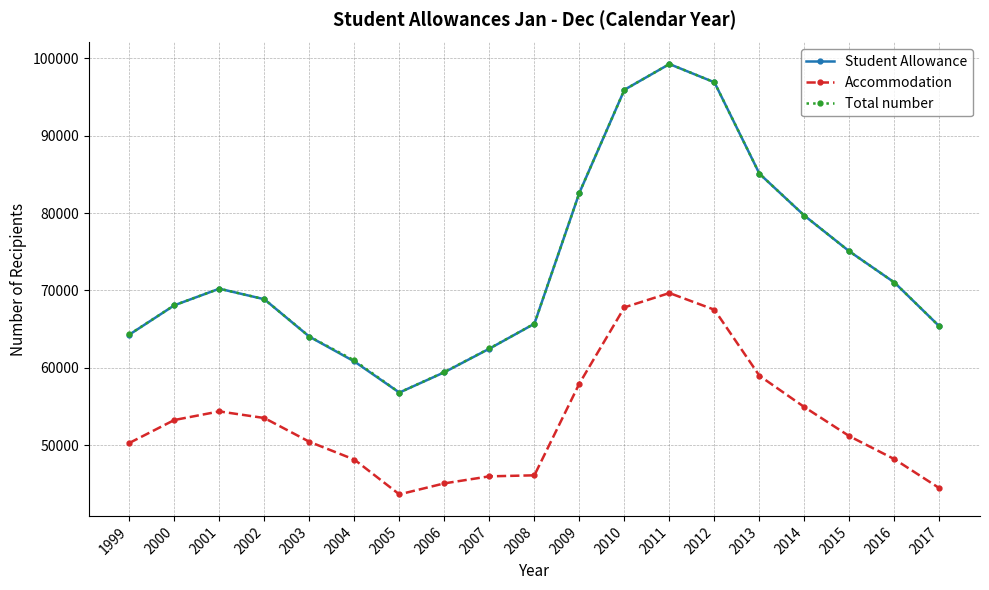

Is it true that Student Allowance equals 68084 at 2000?

True